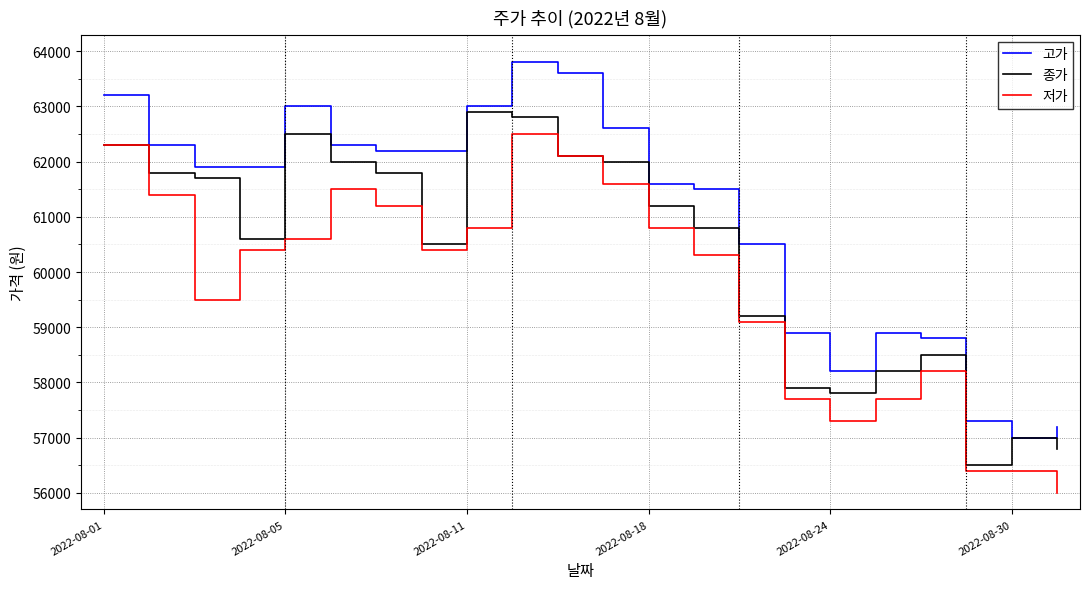

Reading left to right, extract all data points from this chart.

고가: 63200	62300	61900	61900	63000	62300	62200	62200	63000	63800	63600	62600	61600	61500	60500	58900	58200	58900	58800	57300	57000	57200
종가: 62300	61800	61700	60600	62500	62000	61800	60500	62900	62800	62100	62000	61200	60800	59200	57900	57800	58200	58500	56500	57000	56800
저가: 62300	61400	59500	60400	60600	61500	61200	60400	60800	62500	62100	61600	60800	60300	59100	57700	57300	57700	58200	56400	56400	56000